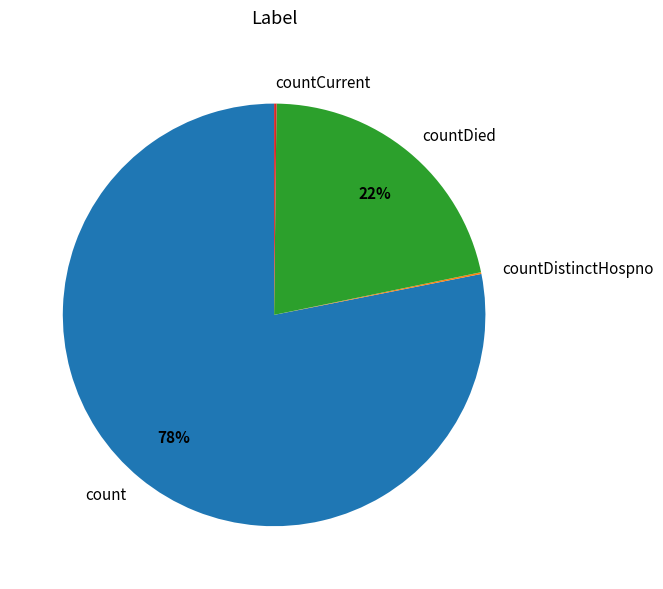

Is there any slice that represents more than half of the pie?

Yes